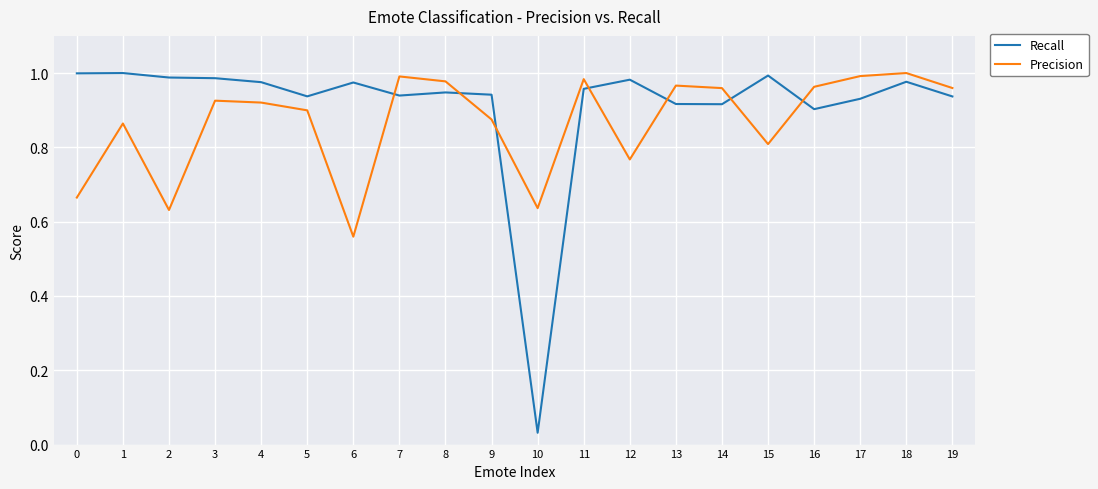

Rank the series by their average value, from lowest to highest.

Precision, Recall